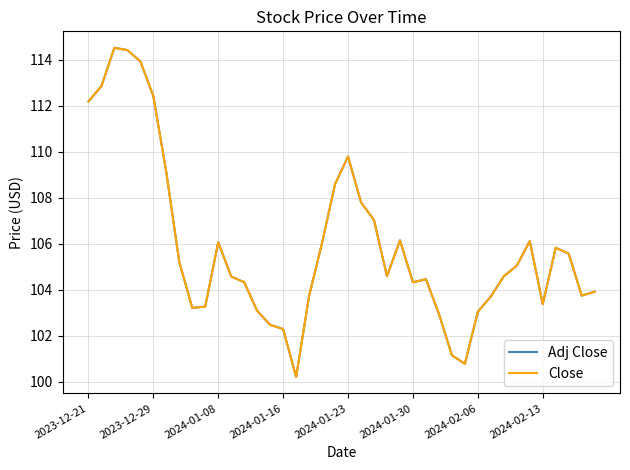

True or false: Adj Close and Close intersect in this chart.

False